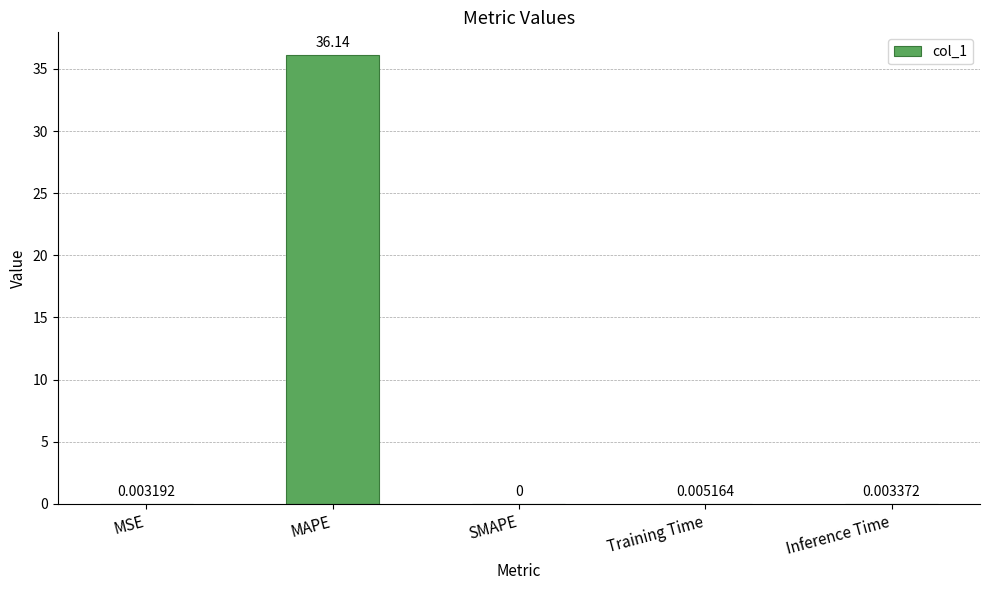

Does the chart contain stacked bars?

No